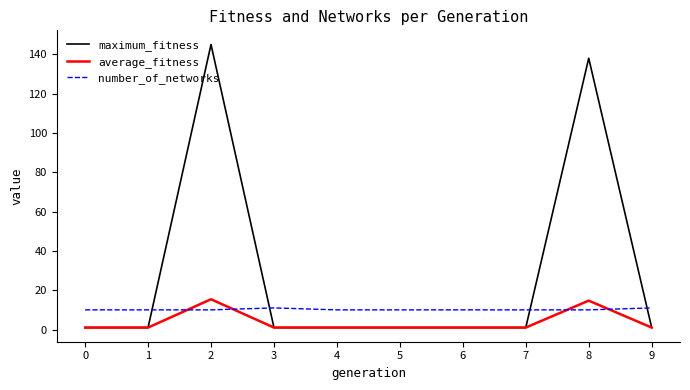

Is this an area chart (filled region under the line)?

No